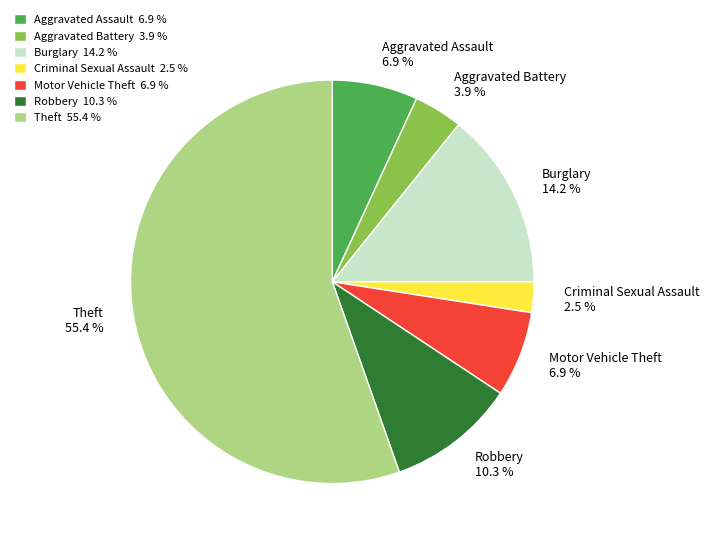

What is the largest slice in the pie chart?

Theft